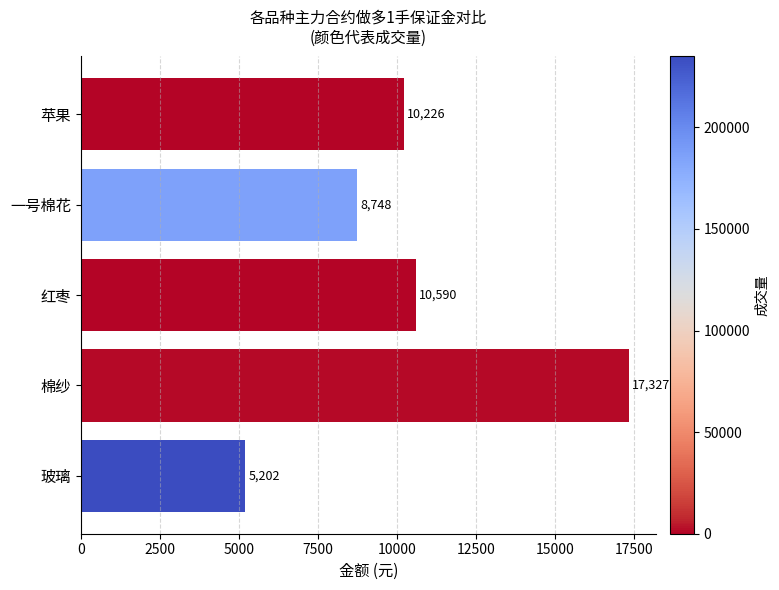

What is the label of the 3rd bar from the bottom?

红枣